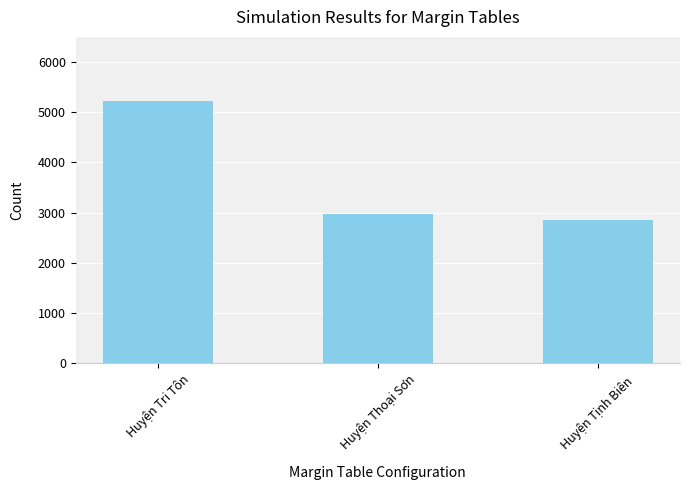

What is the approximate value at Huyện Thoại Sơn, to the nearest 100?

3000